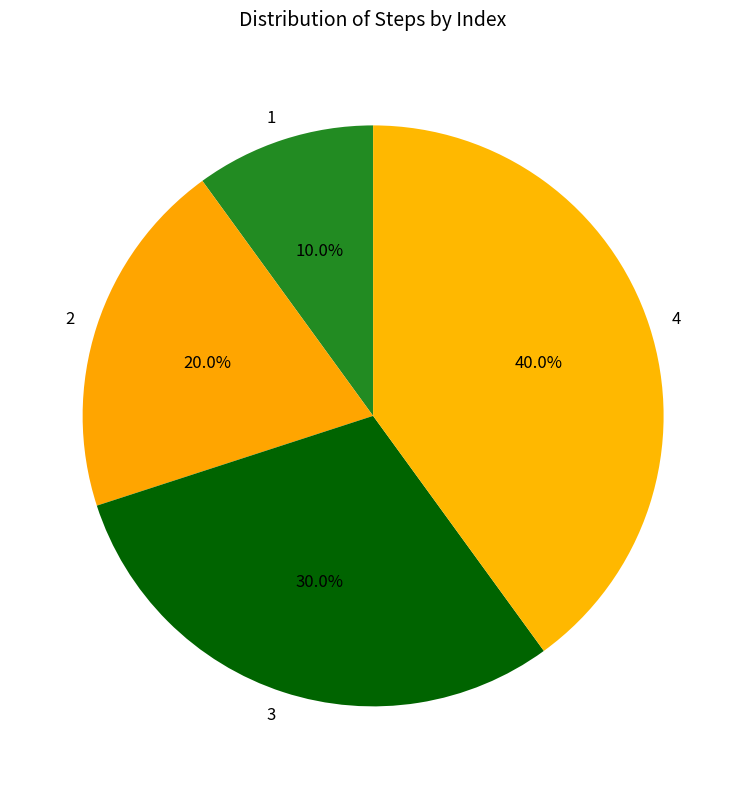

Which has a higher value, 3 or 2?

3